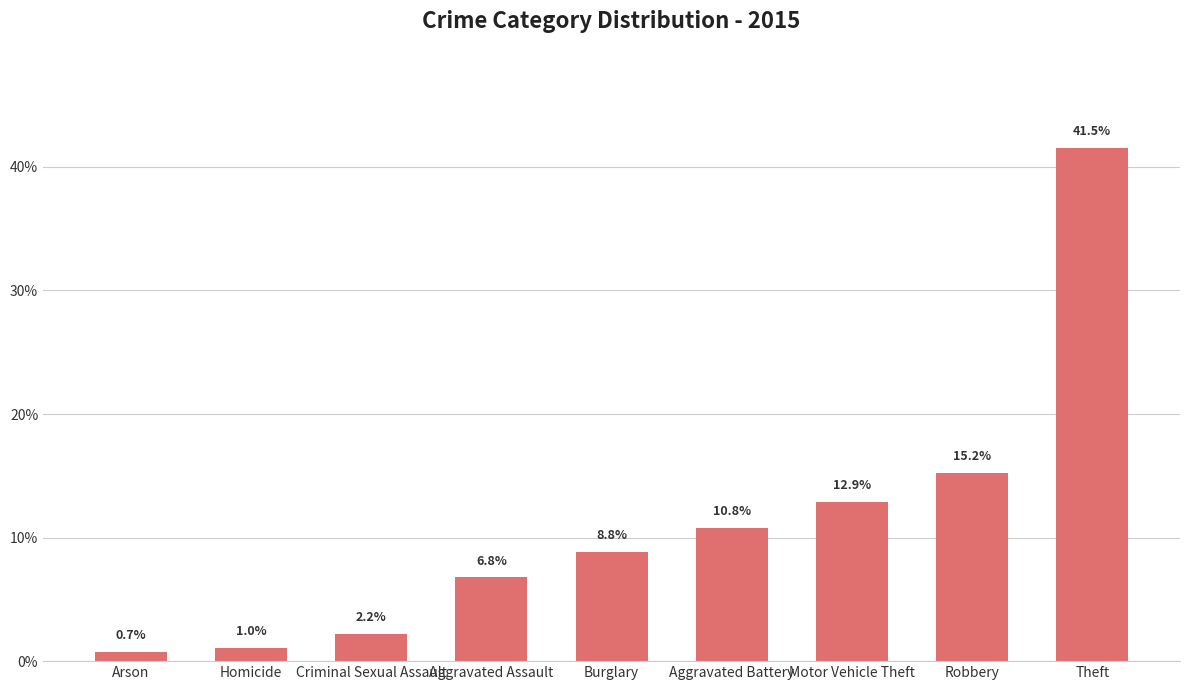

True or false: the data shows 3.7 at Criminal Sexual Assault.

False